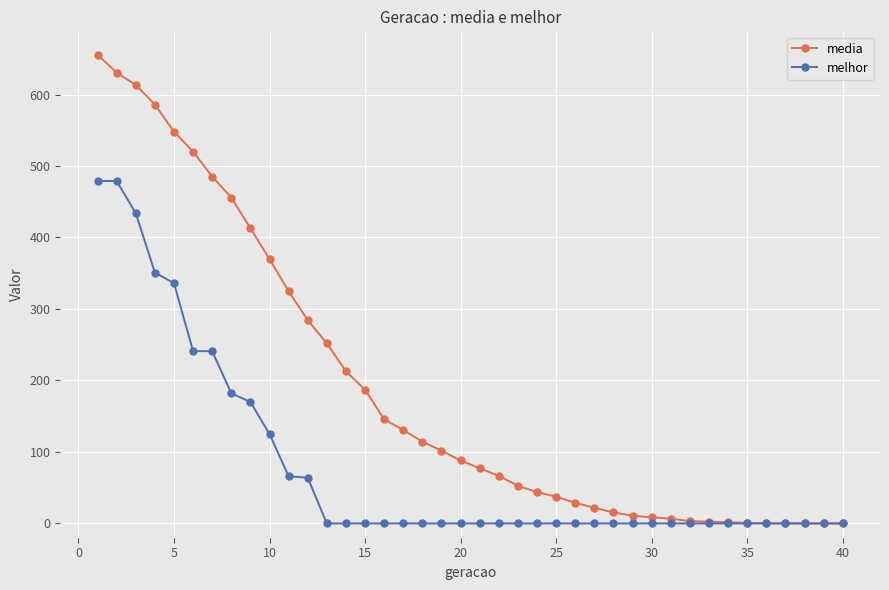

Which series has the largest total across all categories?

media